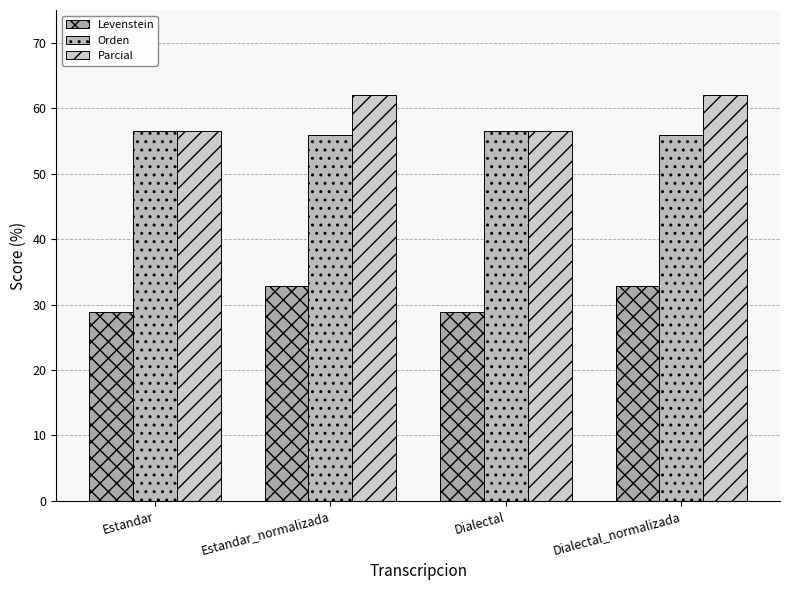

What are all the series names shown in the legend?

Levenstein, Orden, Parcial